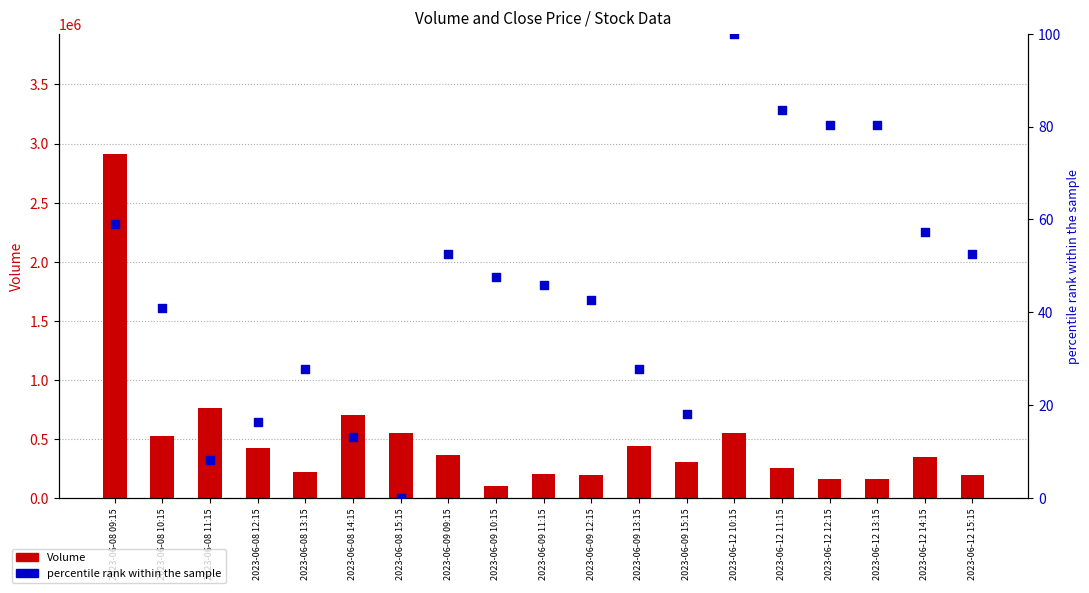

At how many categories does at least one series exceed 690527?

3